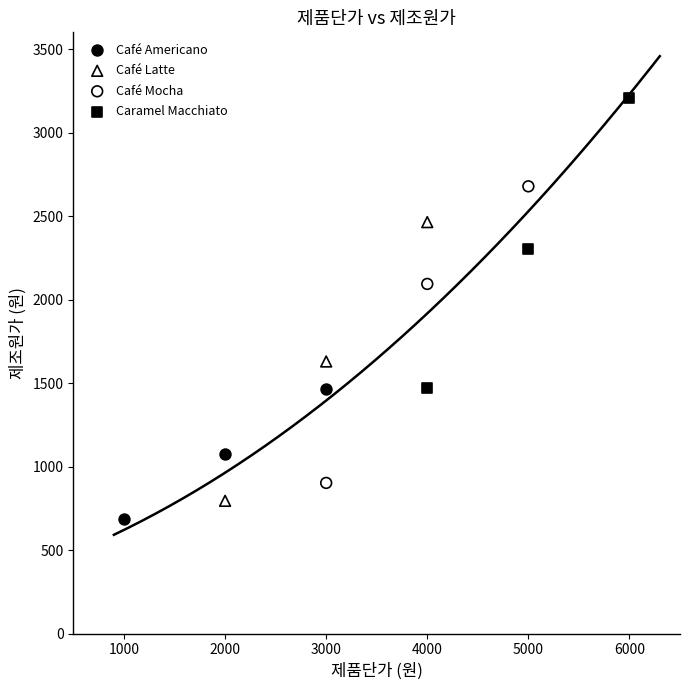

Which series reaches the maximum Y coordinate?

Caramel Macchiato